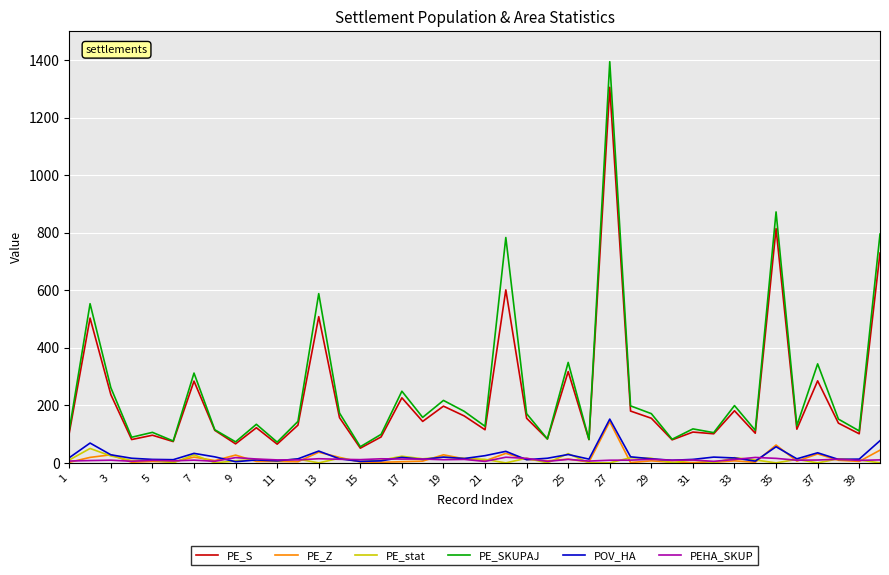

Which series has the widest spread of values?

PE_SKUPAJ